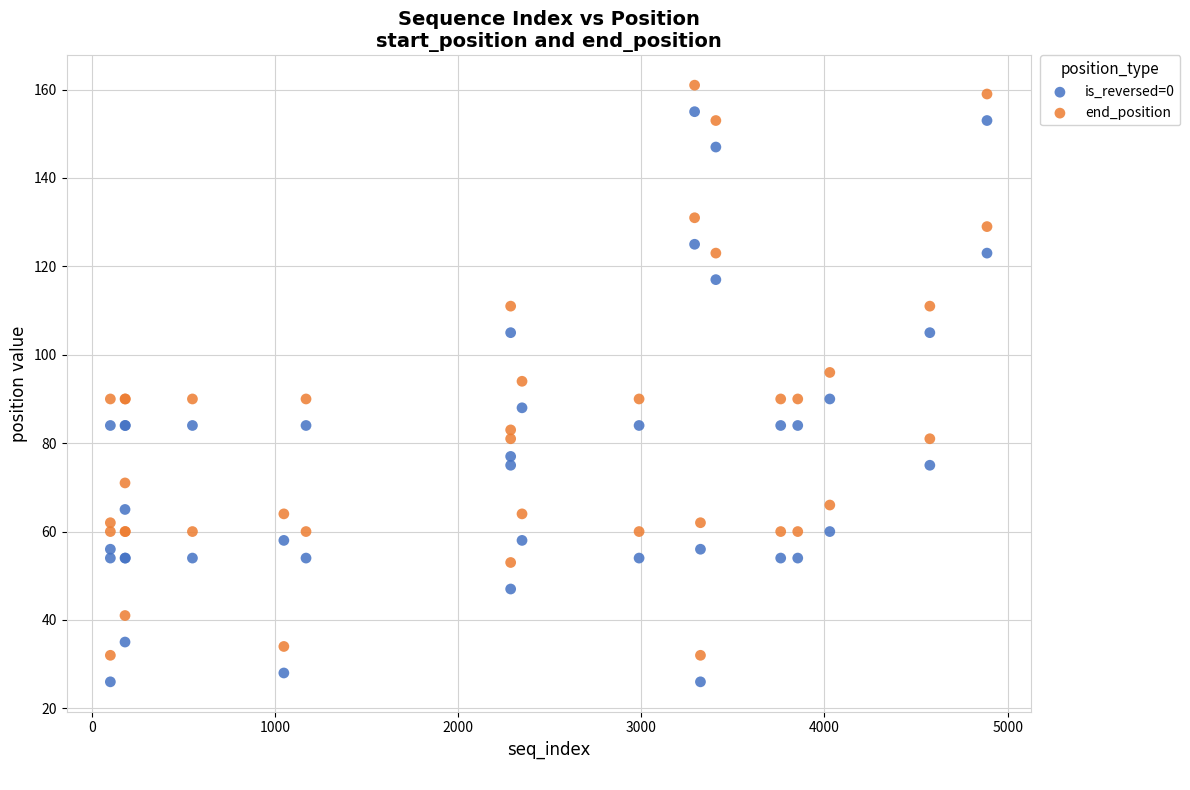

Which series reaches the maximum Y coordinate?

end_position